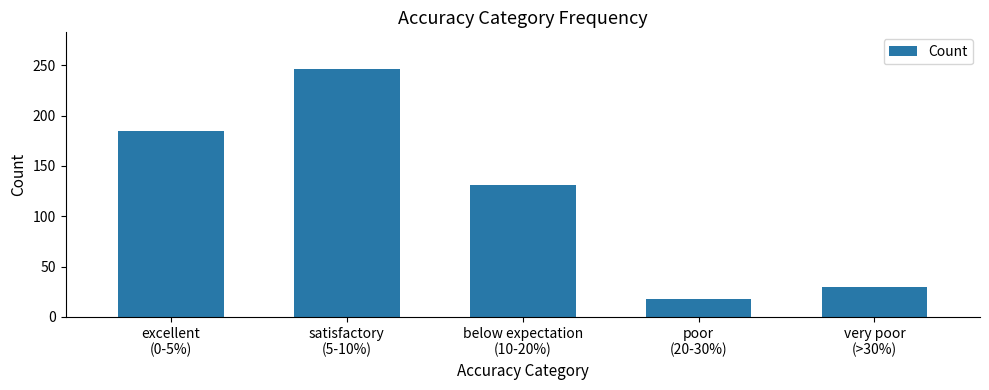

What is the label of the 3rd bar from the right?

below expectation
(10-20%)